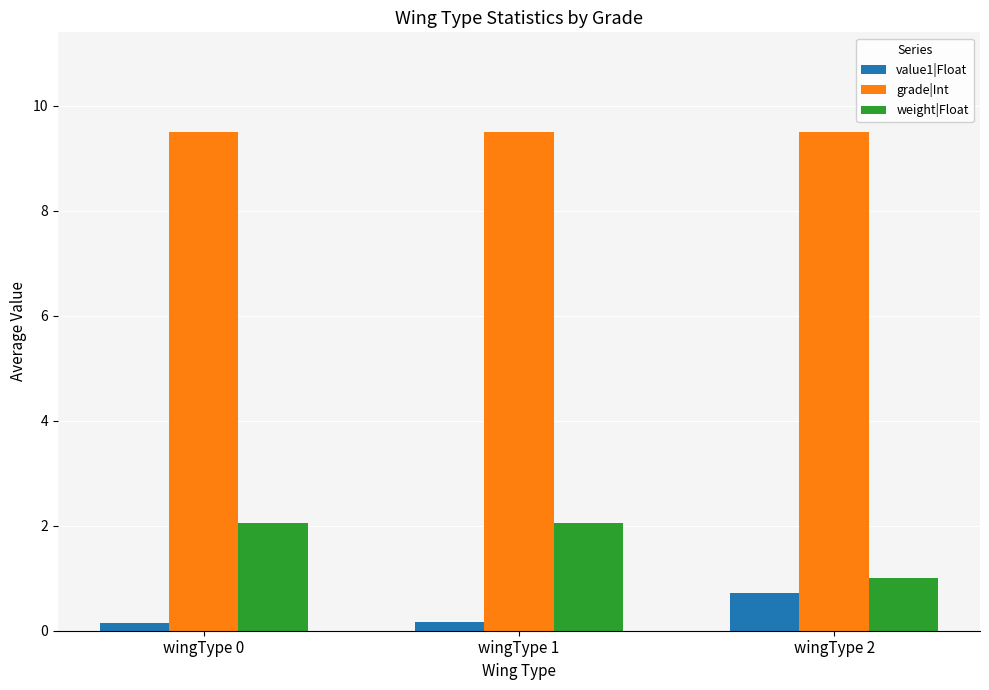

How many bars are there in each group?

3